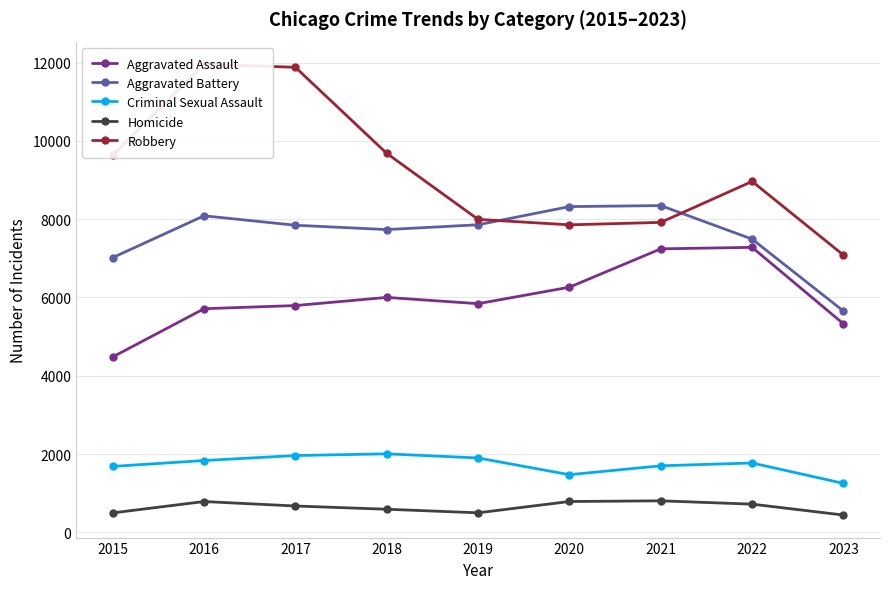

True or false: Robbery has a value of 4164 at 2015.

False